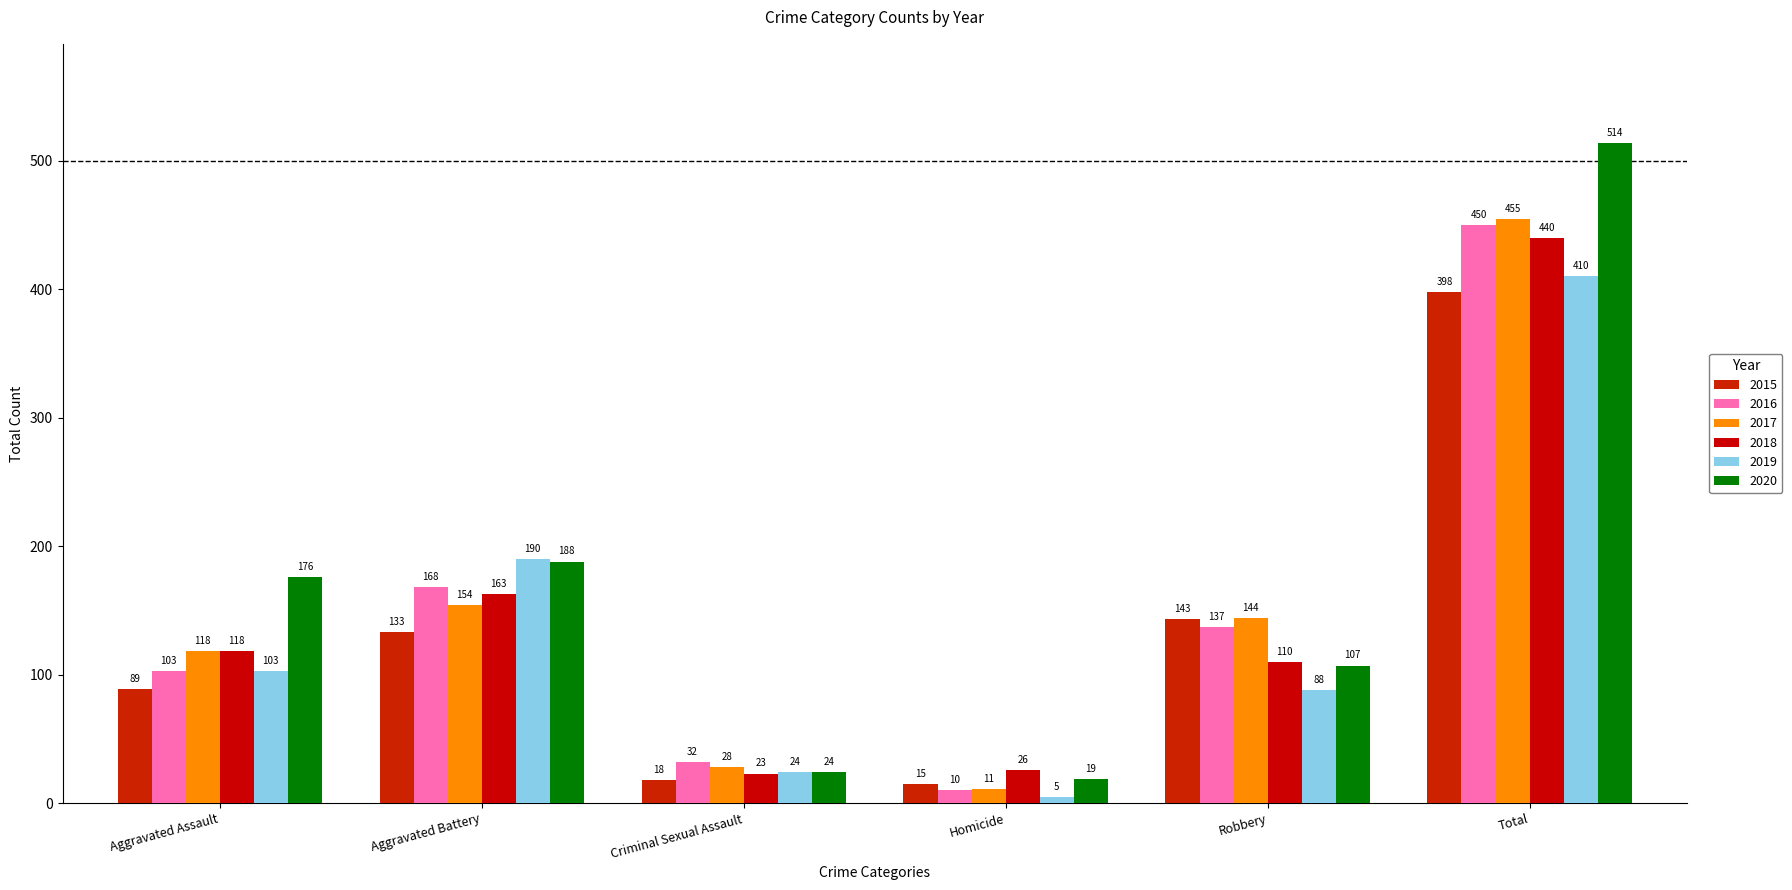

Which category has the lowest value in the 2018 series?

Criminal Sexual Assault